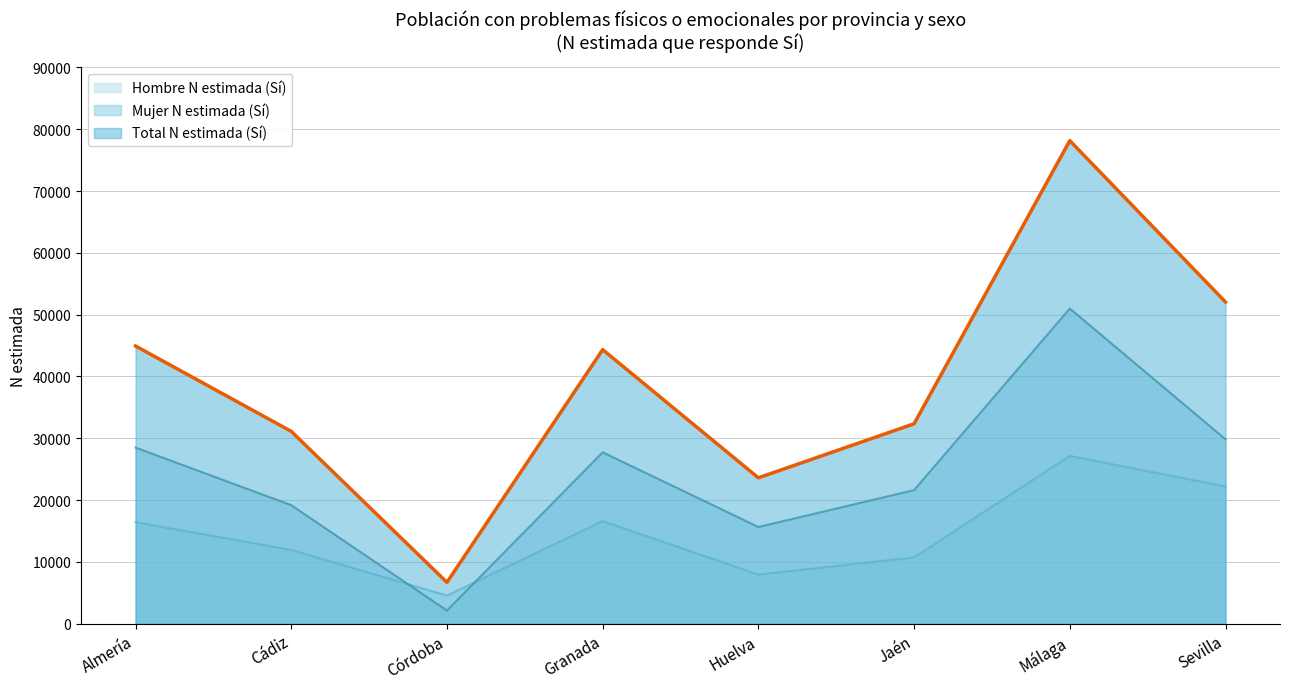

Reading left to right, what are all the values shown in this chart?

Hombre N estimada (Sí): Almería=16429	Cádiz=11941	Córdoba=4559	Granada=16604	Huelva=7954	Jaén=10728	Málaga=27162	Sevilla=22204
Mujer N estimada (Sí): Almería=28502	Cádiz=19183	Córdoba=2135	Granada=27740	Huelva=15655	Jaén=21622	Málaga=50998	Sevilla=29845
Total N estimada (Sí): Almería=44931	Cádiz=31124	Córdoba=6694	Granada=44344	Huelva=23608	Jaén=32350	Málaga=78160	Sevilla=52050